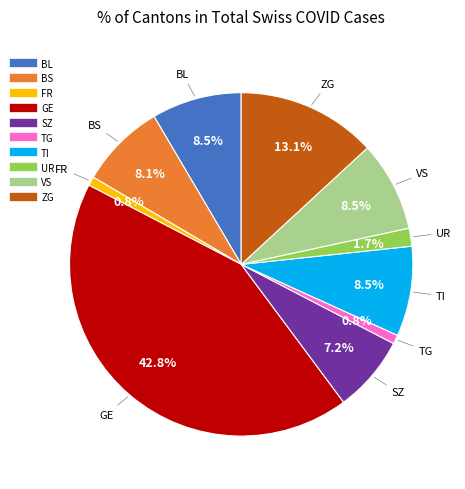

How many segments does this pie chart have?

10